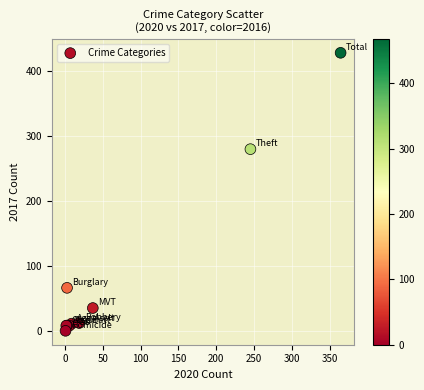

What Y value in the scatter plot is closest to 214?

280